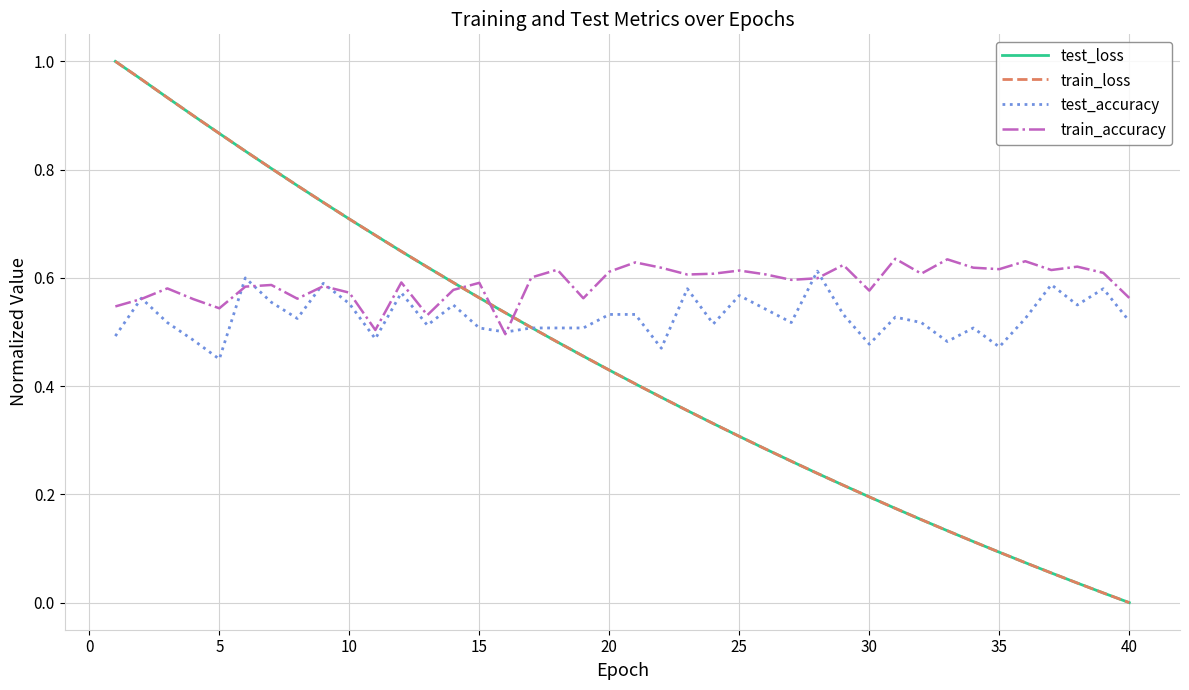

How many intersections are there between train_accuracy and train_loss?

3